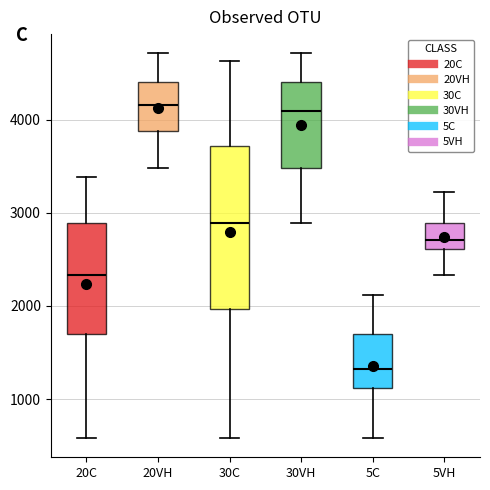

Reading left to right, read every box against the y-axis: the position of its median line, the range the box covers, and the ends of its whiskers. The values are not printed on the chart, so give them approximately, as read against the axis.

20C: median 2300, box 1700 to 2900, whiskers 600 to 3400
20VH: median 4200, box 3900 to 4400, whiskers 3500 to 4700
30C: median 2900, box 2000 to 3700, whiskers 600 to 4600
30VH: median 4100, box 3500 to 4400, whiskers 2900 to 4700
5C: median 1300, box 1100 to 1700, whiskers 600 to 2100
5VH: median 2700, box 2600 to 2900, whiskers 2300 to 3200